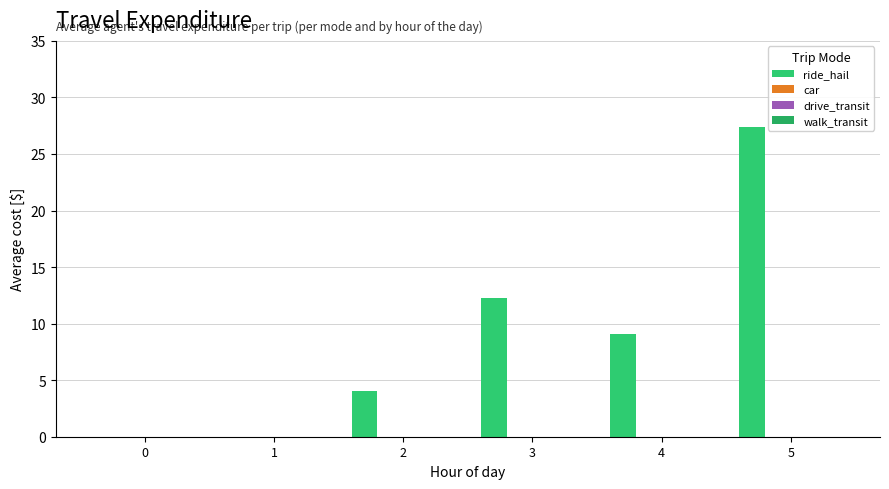

How many distinct data groups are displayed?

1